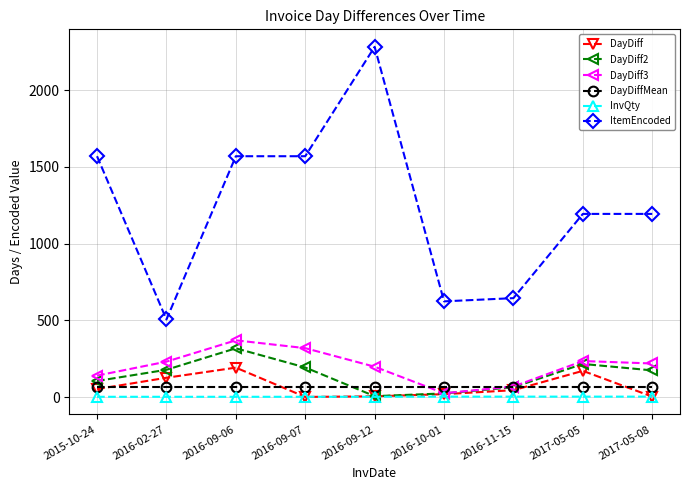

What is the sum of all DayDiff2 values?

1278.0